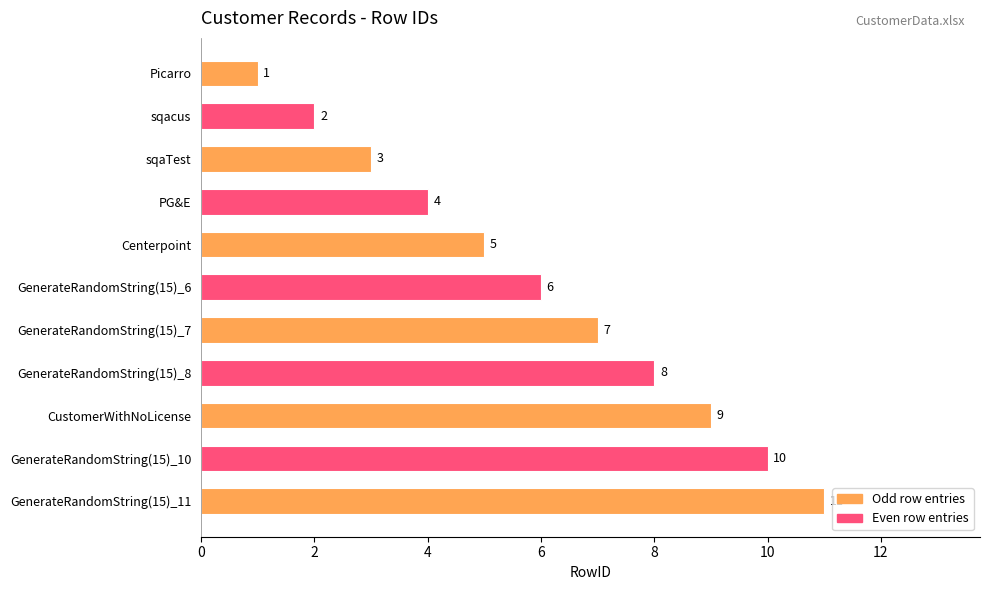

What is the ratio of the value at GenerateRandomString(15)_8 to the value at GenerateRandomString(15)_11?

0.7